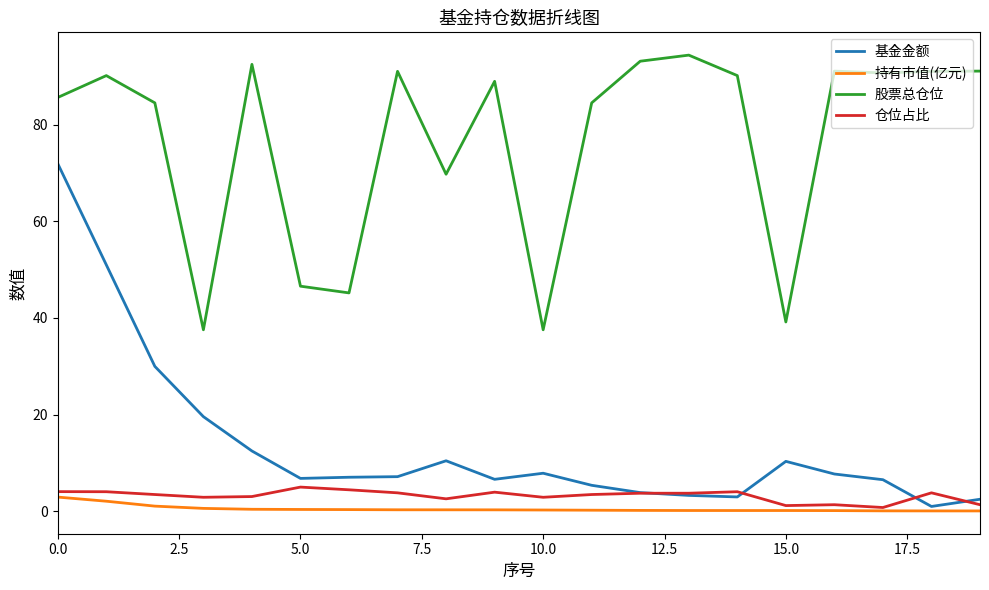

How many categories are shown in the chart?

20